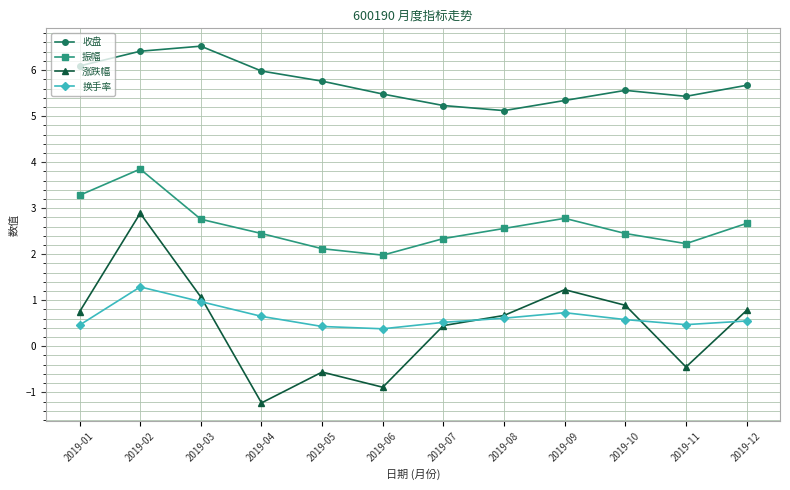

True or false: 收盘 and 振幅 intersect in this chart.

False